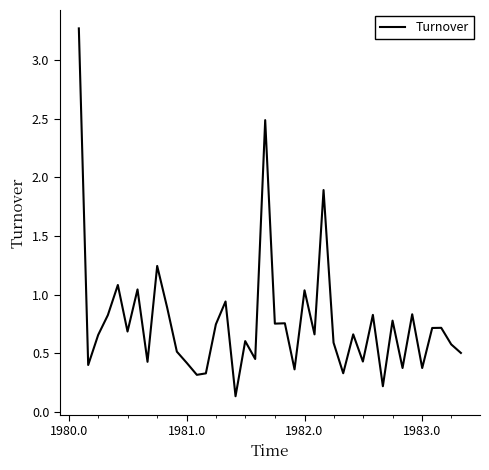

What is the difference between the maximum and minimum values?

3.1